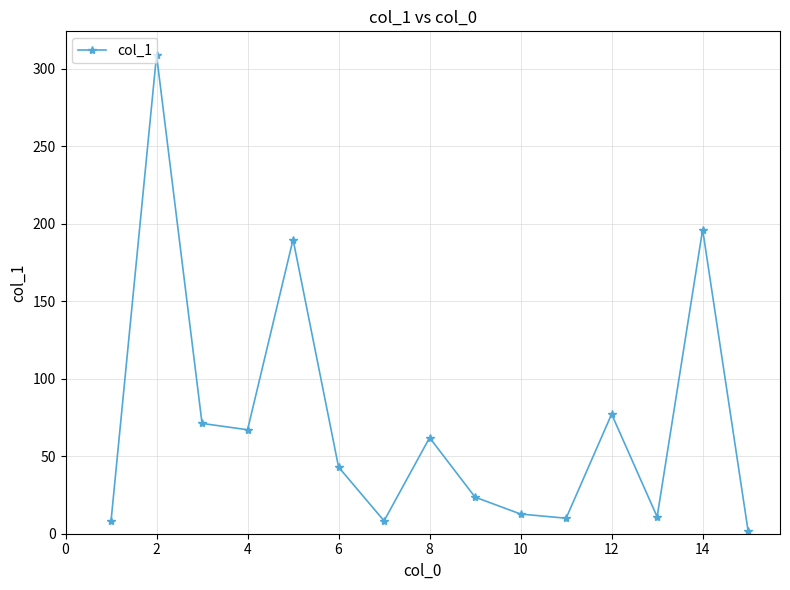

What is the maximum value shown in the chart?

308.9